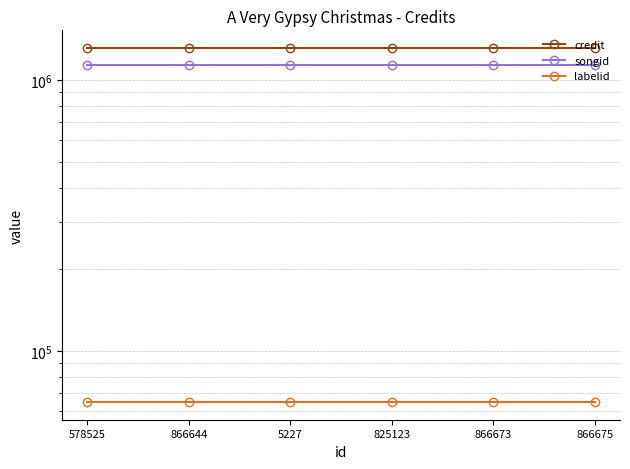

Where is songid nearest to the value 1135445?

578525